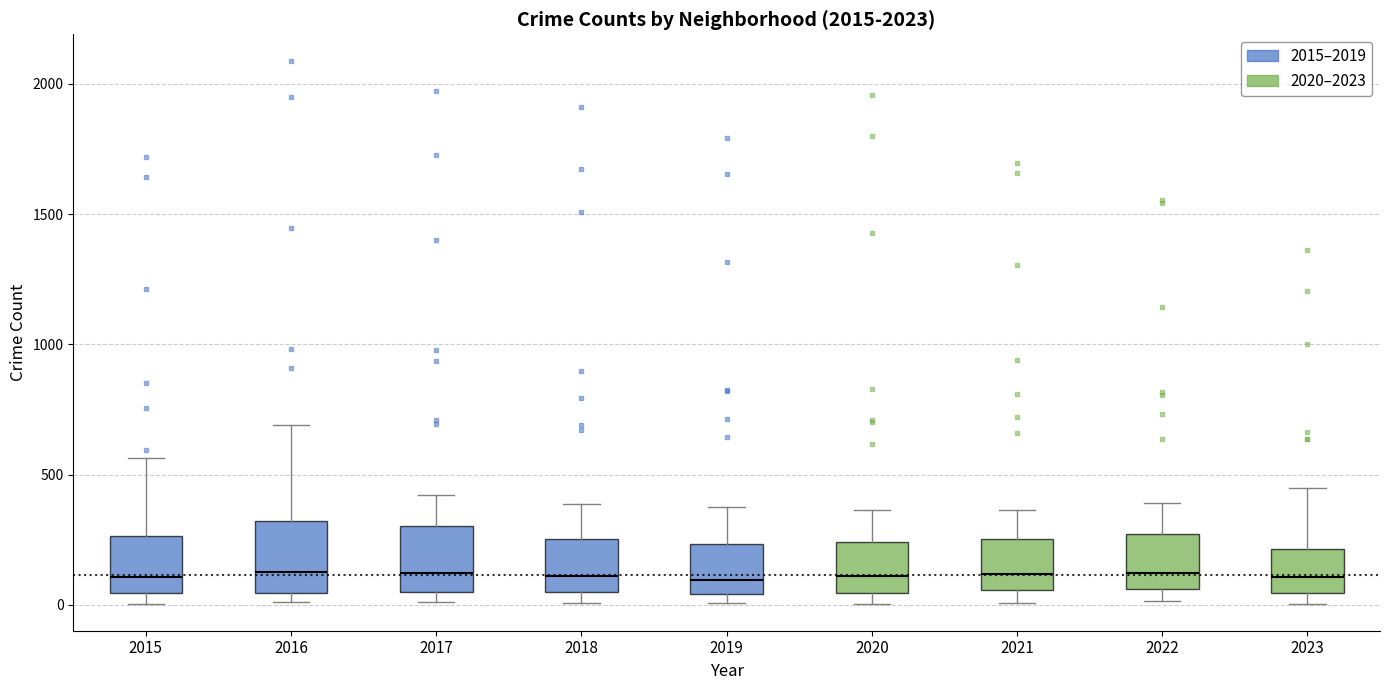

Reading left to right, transcribe this box plot: for each box, give where its median line is, the range the box spans, and where its two whiskers end, as read against the y-axis. The values are not printed on the chart, so give them approximately, as read against the axis.

2015: median 100, box 50 to 250, whiskers 0 to 550
2016: median 150, box 50 to 300, whiskers 0 to 700
2017: median 100, box 50 to 300, whiskers 0 to 400
2018: median 100, box 50 to 250, whiskers 0 to 400
2019: median 100, box 50 to 250, whiskers 0 to 400
2020: median 100, box 50 to 250, whiskers 0 to 350
2021: median 100, box 50 to 250, whiskers 0 to 350
2022: median 100, box 50 to 250, whiskers 0 to 400
2023: median 100, box 50 to 200, whiskers 0 to 450